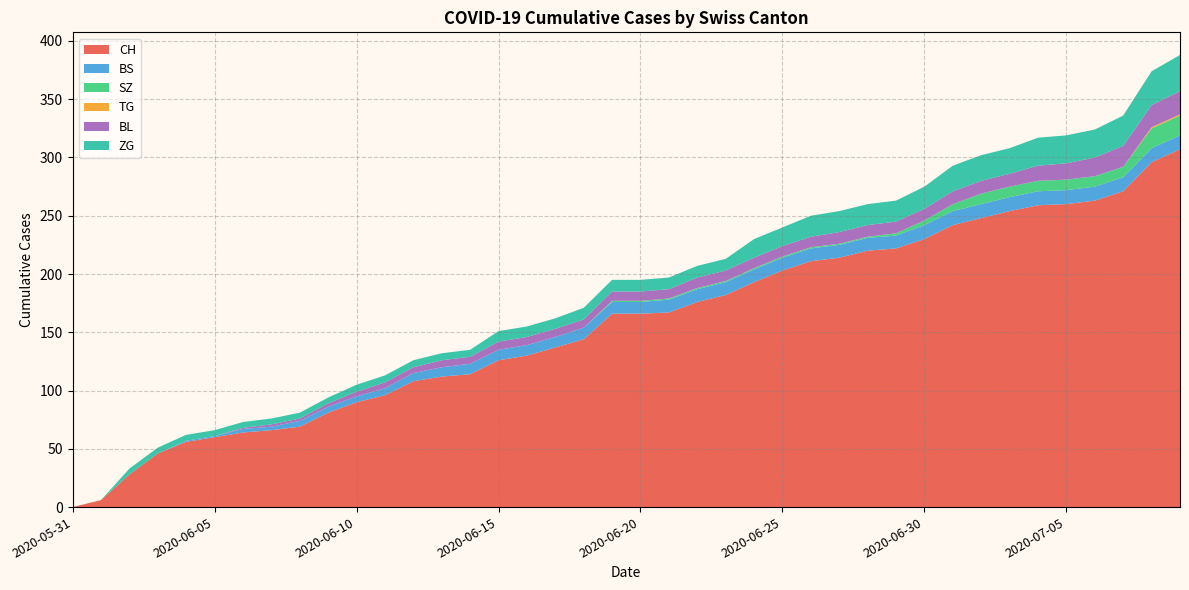

Reading left to right, list all the values displayed in this chart.

CH: 0	6	28	46	56	60	64	66	69	81	90	96	108	112	114	126	130	137	144	166	166	167	176	182	193	203	211	214	220	222	230	242	248	254	259	260	263	271	296	307
BS: 0	0	0	0	1	1	3	3	5	5	5	6	7	8	9	9	9	9	10	10	10	11	11	11	11	11	11	11	11	11	12	12	12	12	12	12	12	12	12	12
SZ: 0	0	0	0	0	0	0	0	0	0	0	0	0	0	0	0	0	0	0	1	1	1	1	1	1	1	1	1	1	2	4	6	9	9	9	9	9	9	17	17
TG: 0	0	0	0	0	0	0	0	0	0	0	0	0	0	0	0	0	0	0	0	0	0	0	0	0	0	0	0	0	0	0	0	0	0	0	0	0	0	1	1
BL: 0	0	0	0	0	0	1	2	2	3	4	5	5	6	6	7	7	7	7	8	8	8	9	9	9	9	9	10	10	10	10	11	11	11	13	14	16	18	19	20
ZG: 0	0	5	5	5	5	5	5	5	5	6	6	6	6	6	9	9	9	10	10	10	10	10	10	16	16	18	18	18	18	19	22	22	22	24	24	24	26	29	31